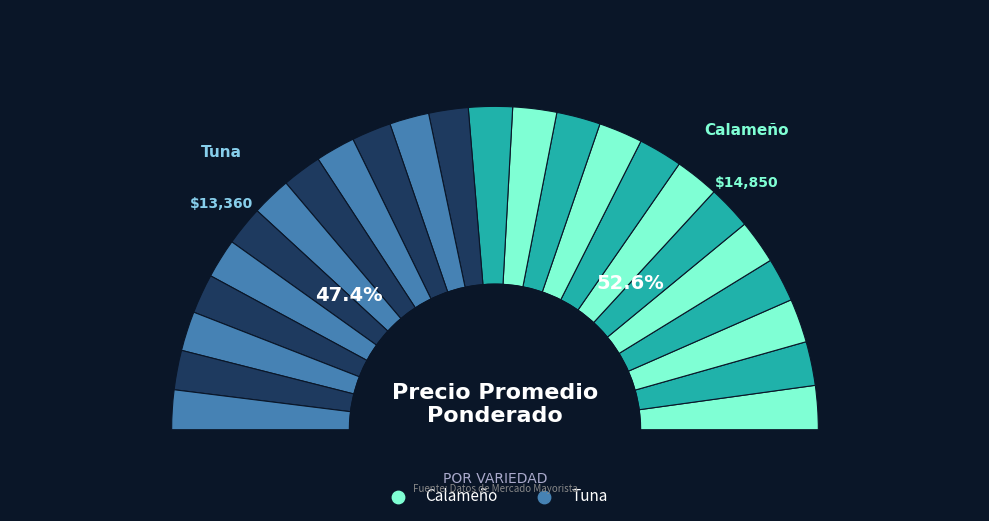

Is the sum of 29 and 36 greater than half?

No